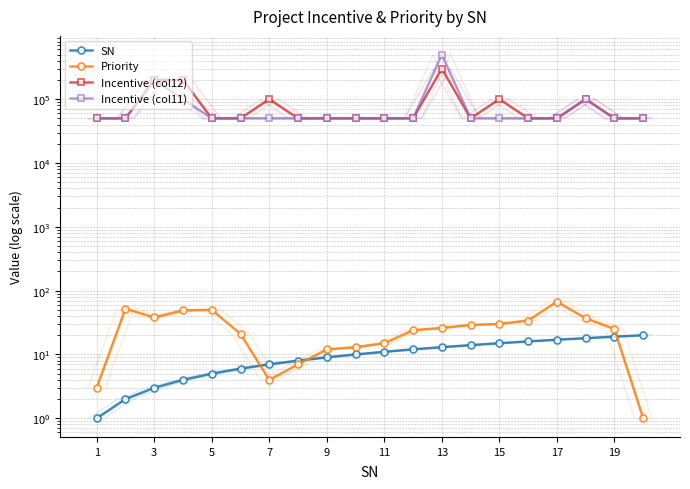

What is the sum of the Incentive (col12) values at 17 and 14?

150000